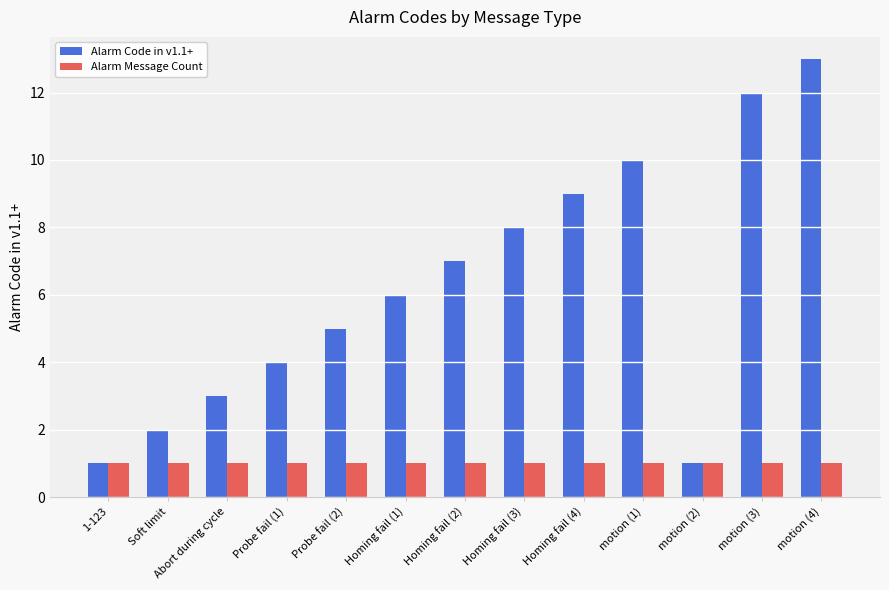

List the series in order of their peak value, highest first.

Alarm Code in v1.1+, Alarm Message Count